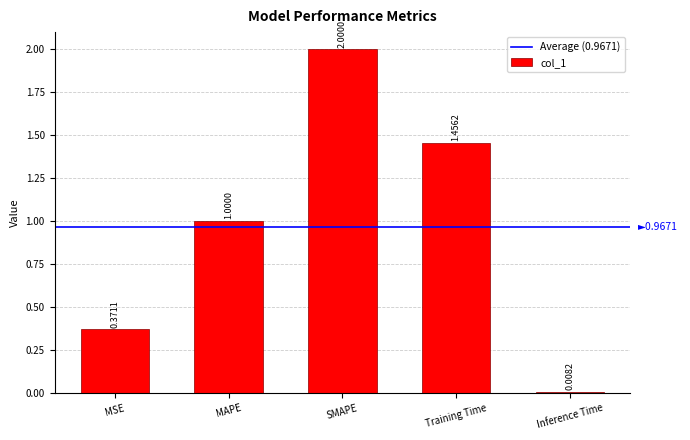

Does the chart contain any negative values?

No